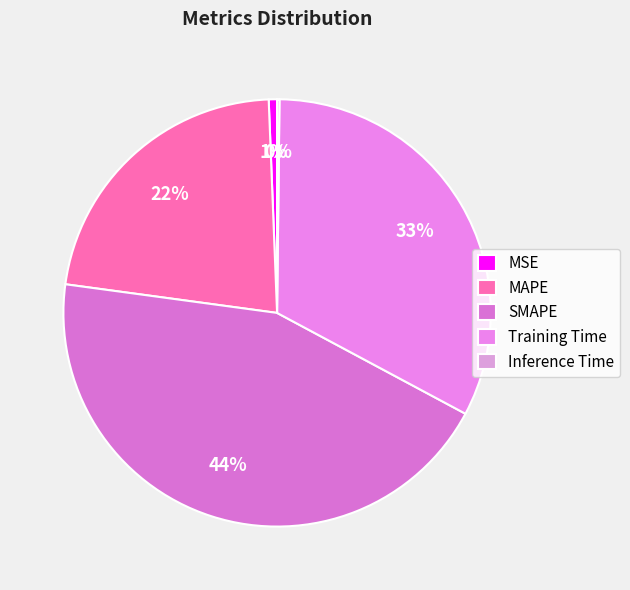

Is the sum of MSE and MAPE greater than half?

No